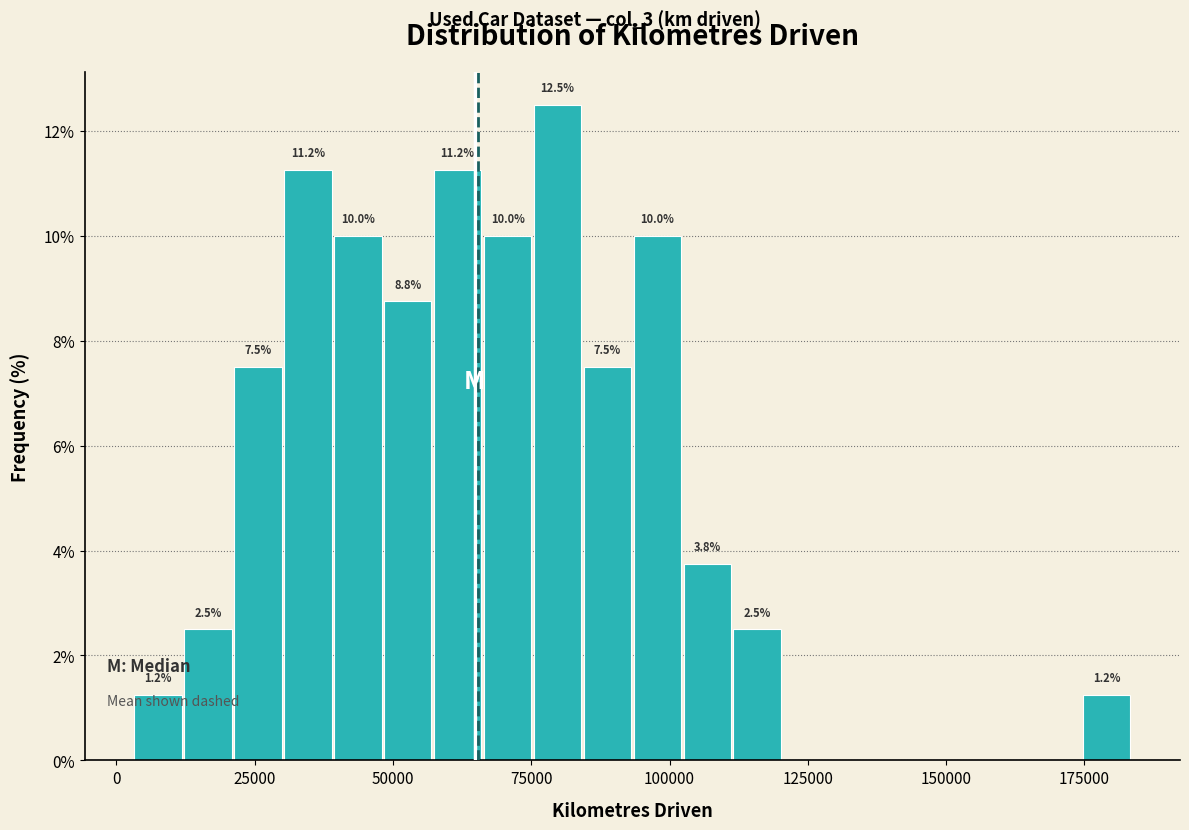

Read against the x-axis, roughly where is the centre of the tallest bar?

80000